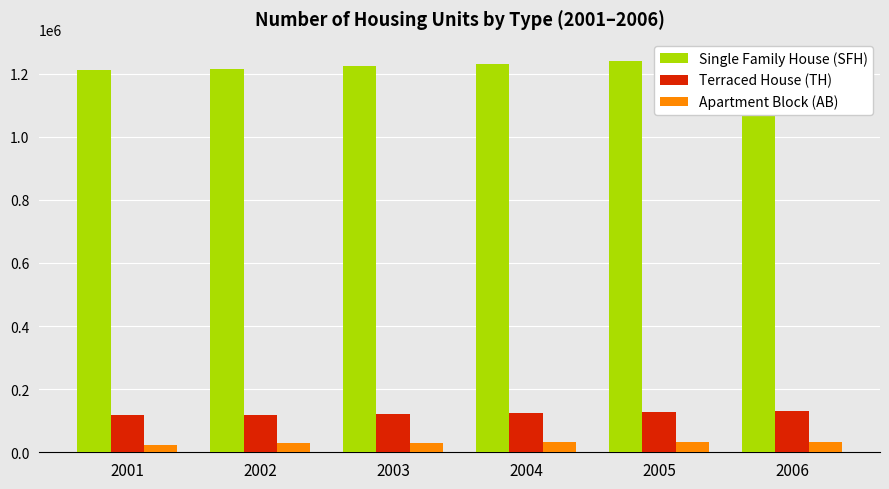

Which label corresponds to the smallest value in the chart?

2001